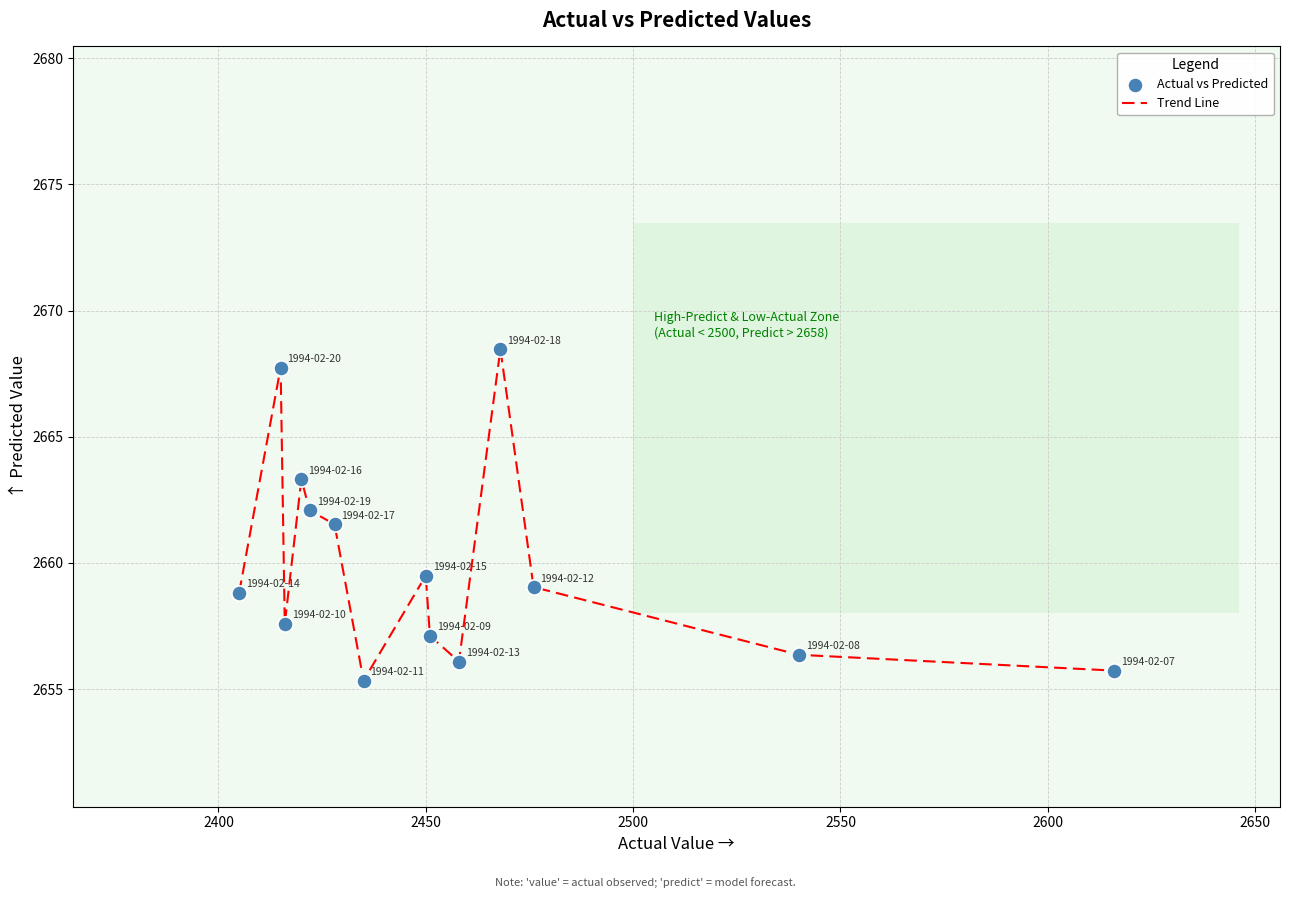

What is the greatest value displayed?

2668.5